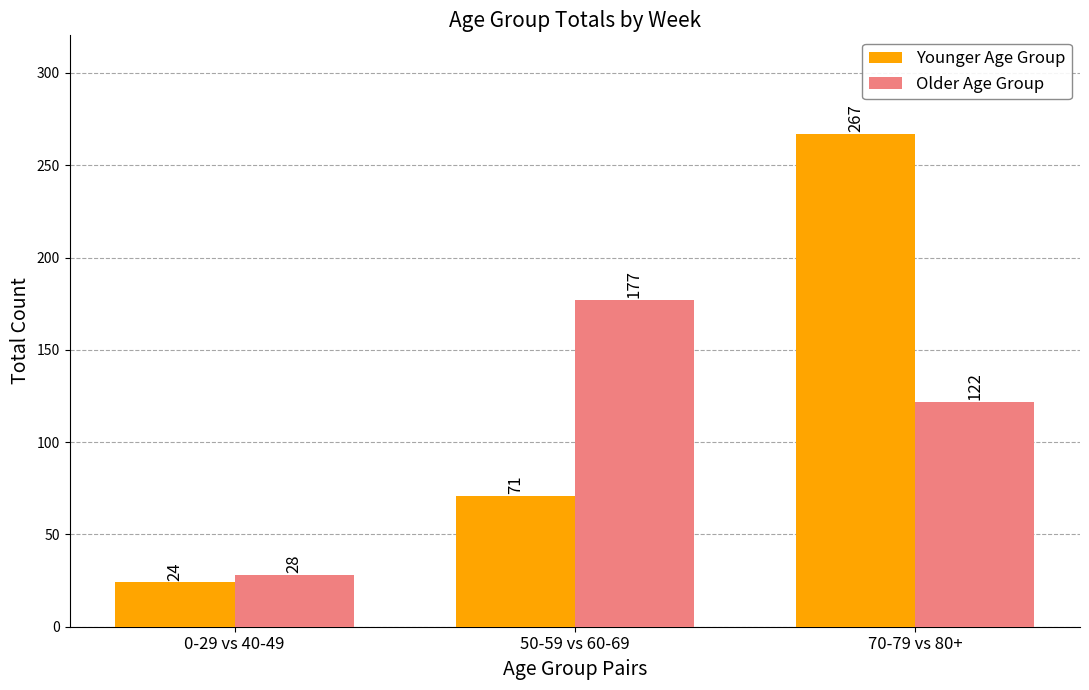

List the series in order of their overall mean, highest first.

Younger Age Group, Older Age Group